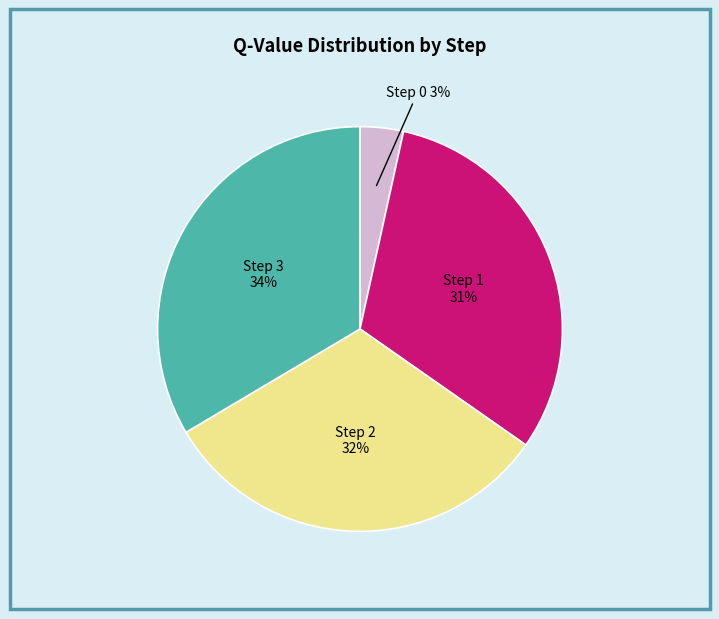

Combined, do Step 0 and Step 2 account for over 50%?

No